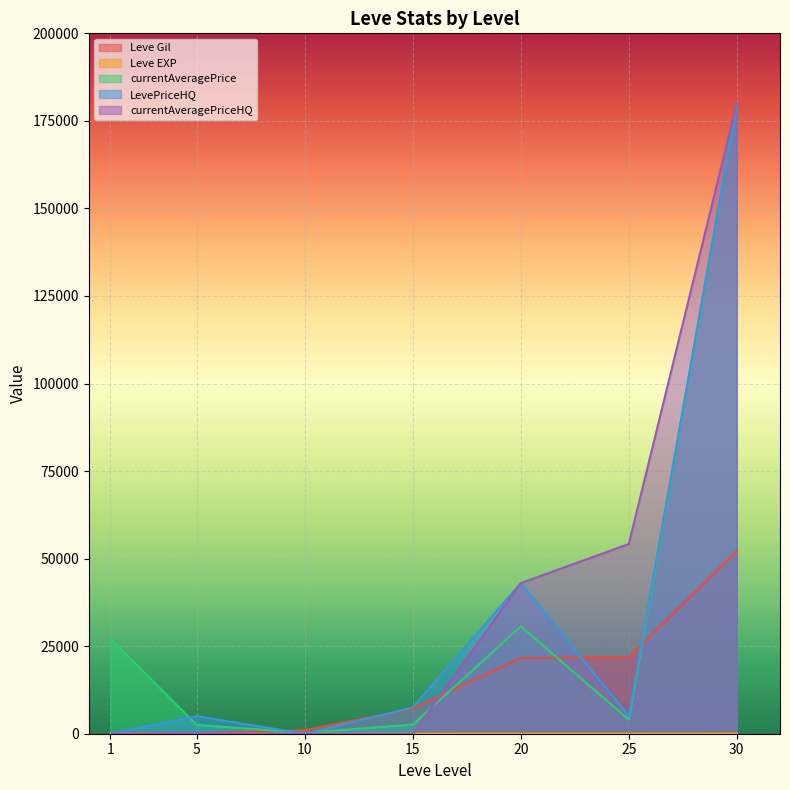

What is the difference between the second highest and second lowest values in the currentAveragePriceHQ series?

54180